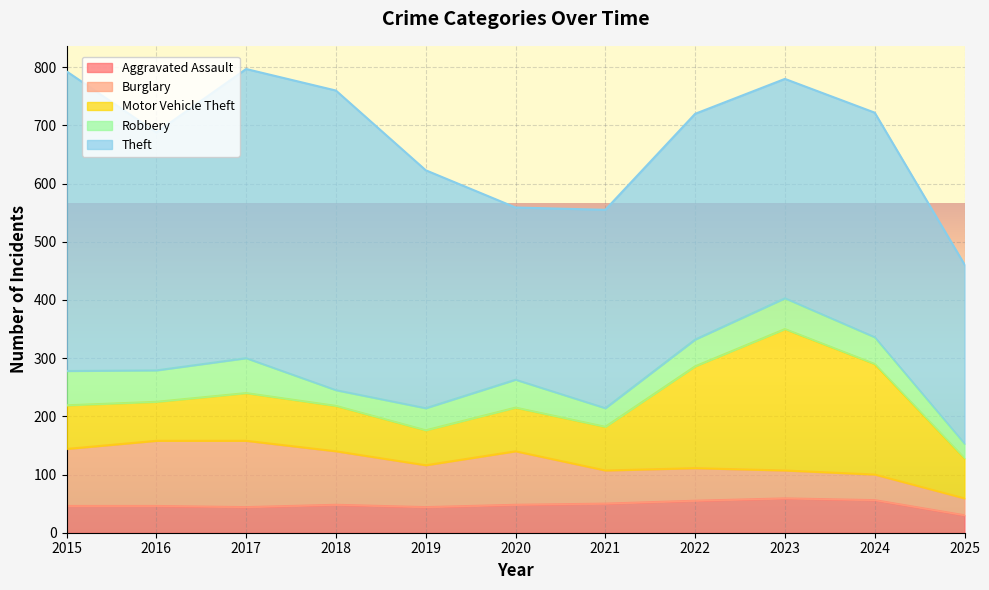

What is the difference between the second highest and second lowest values in the Motor Vehicle Theft series?

123